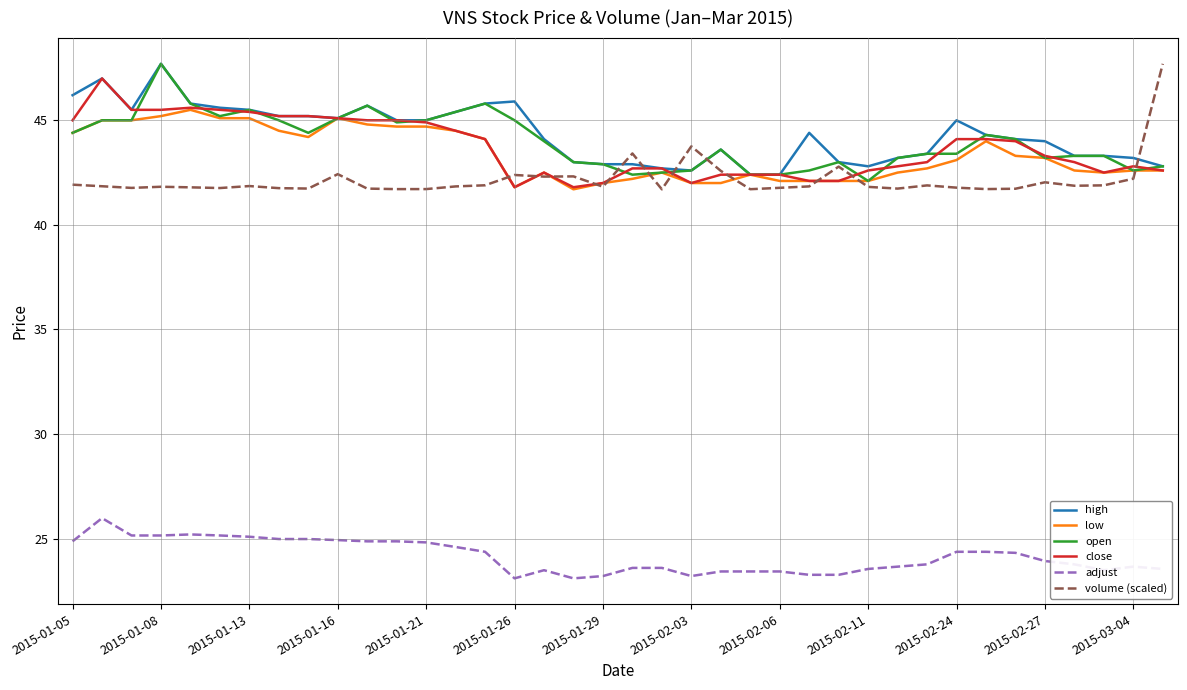

True or false: adjust and volume (scaled) cross at least once.

False